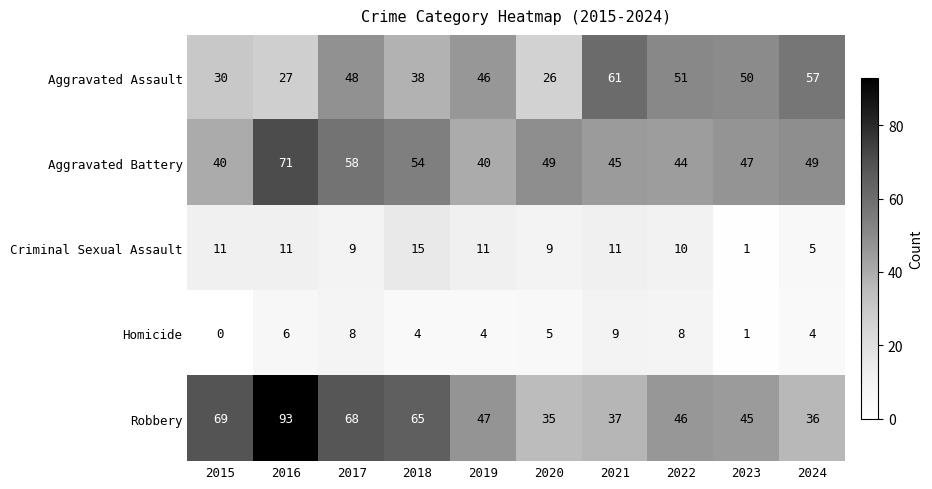

At how many categories does at least one series exceed 6?

10